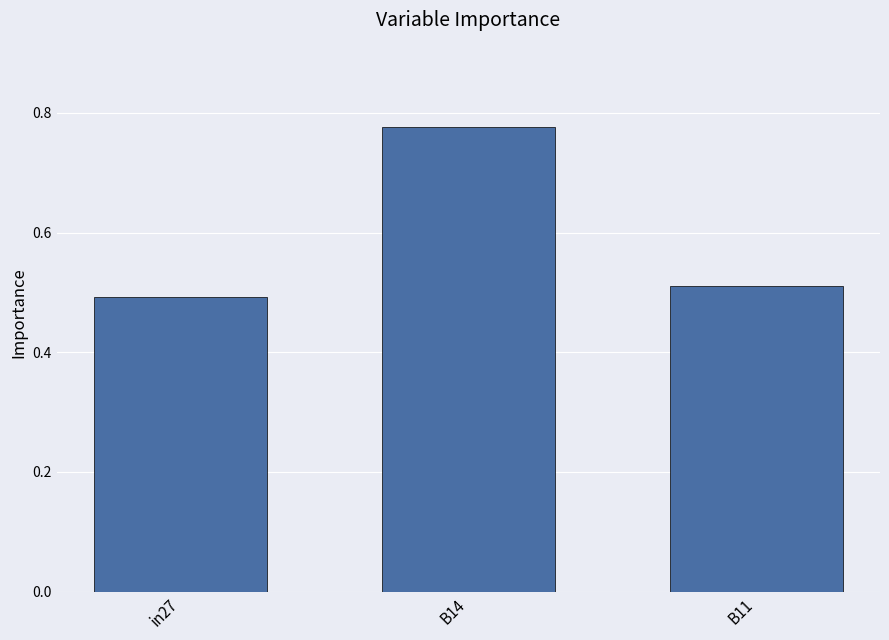

At which label is the value closest to 0?

in27